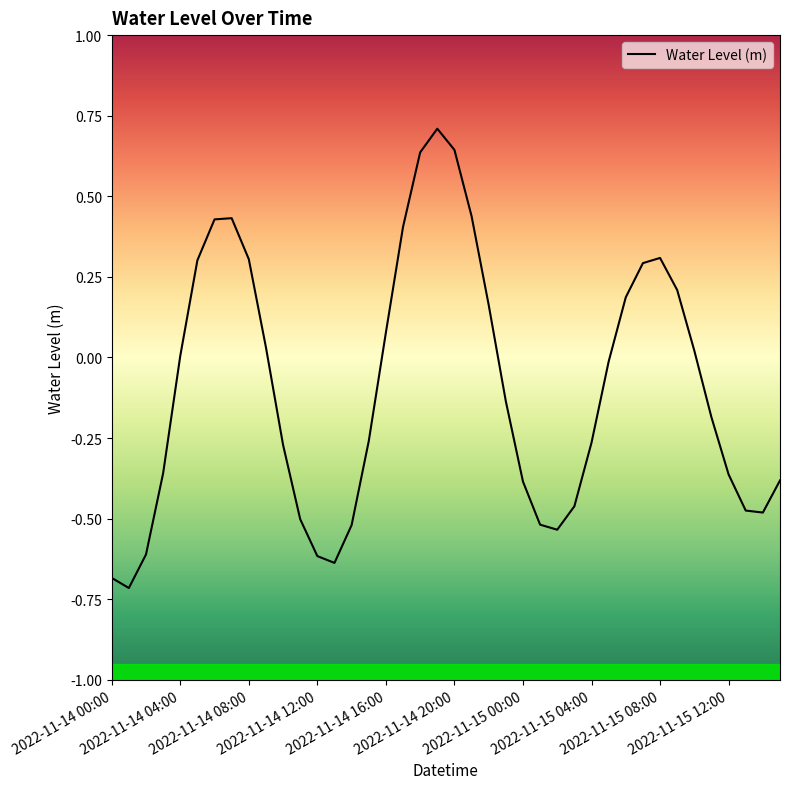

What is the minimum value shown in the chart?

-0.7